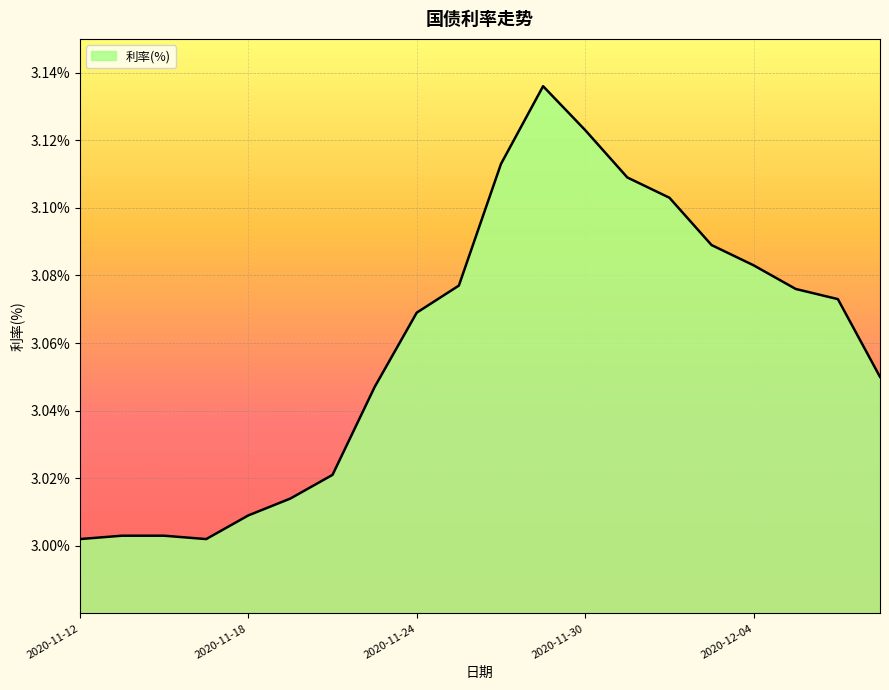

How many points are lower than both their immediate neighbors (excluding endpoints)?

1